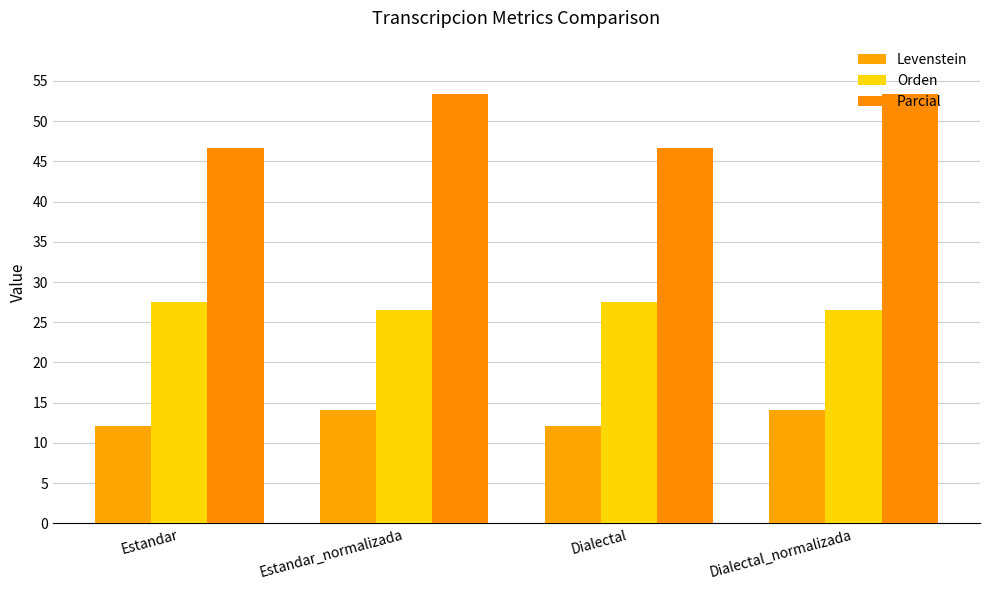

How many series are shown in this chart?

3